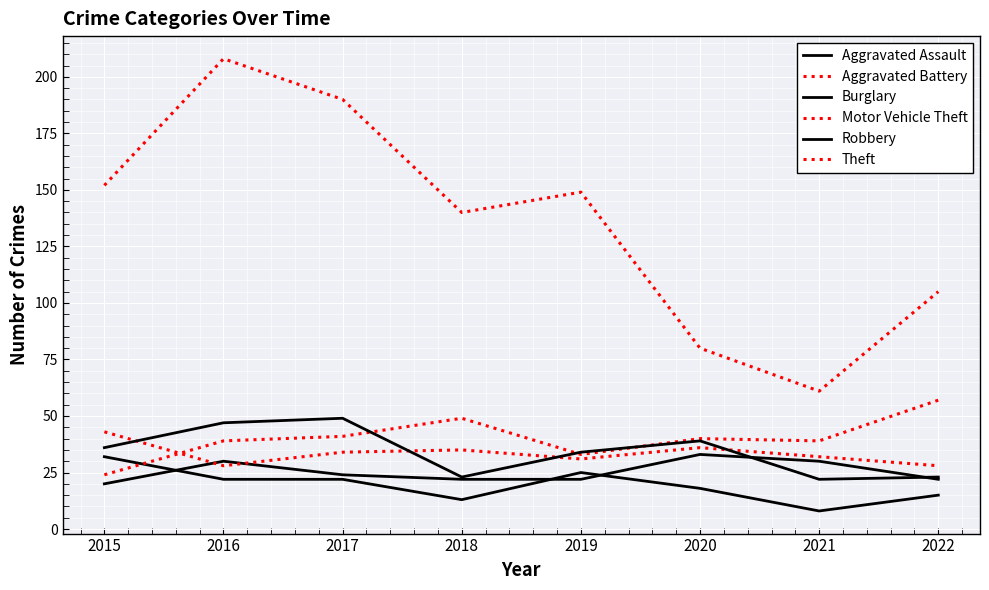

Which category has the highest value in the Aggravated Assault series?

2020